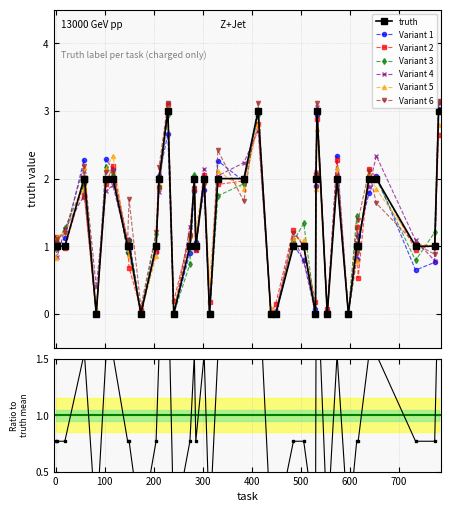

The chart shows a value of 1 at 384. True or false?

False